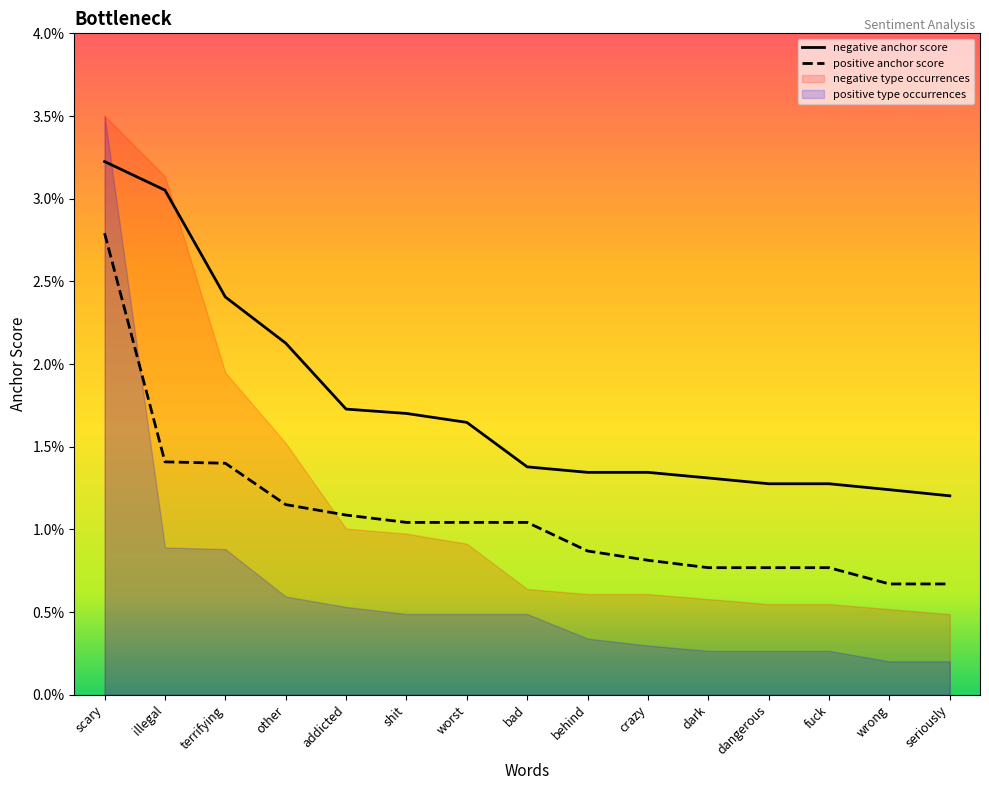

True or false: positive anchor score and negative anchor score cross at least once.

False